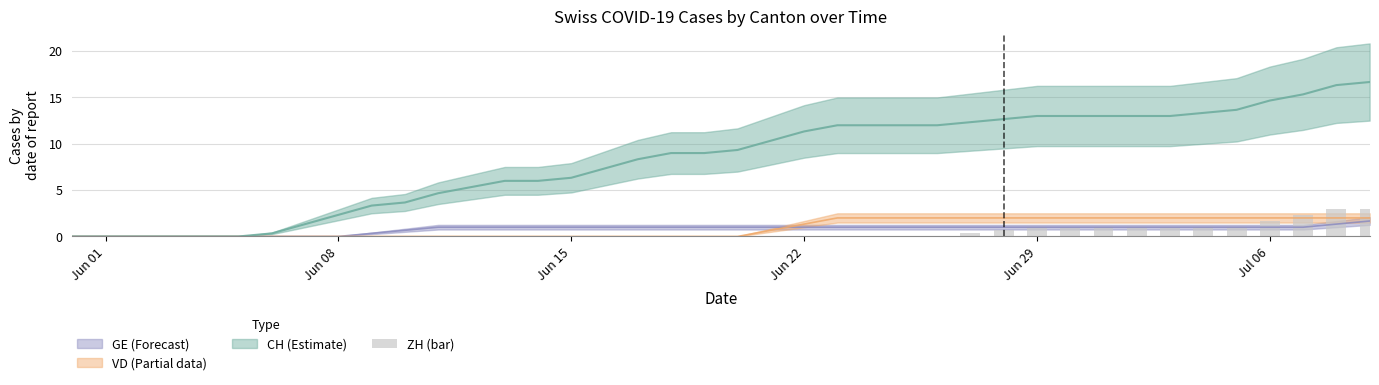

What is the difference between the maximum and minimum values?

3.0